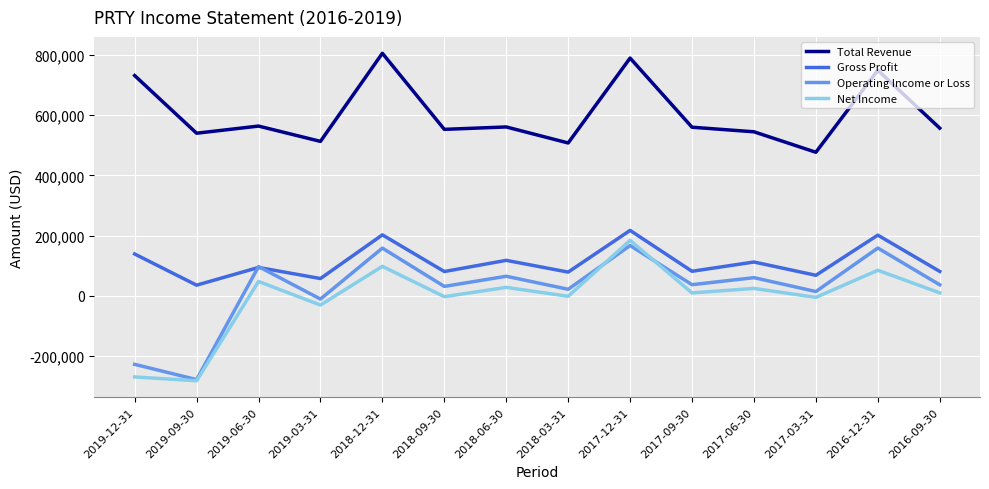

True or false: Net Income and Gross Profit intersect in this chart.

False